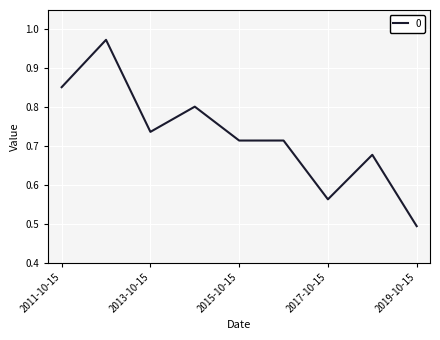

What is the difference between the maximum and minimum values?

0.5